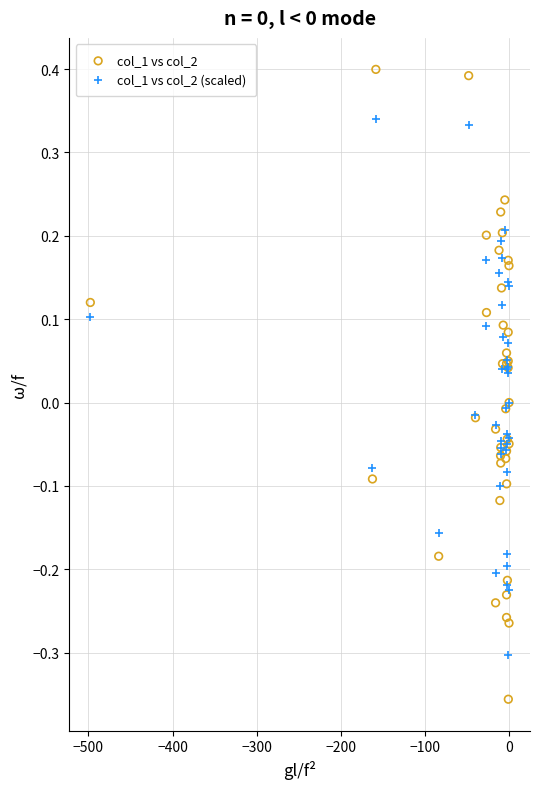

Which series has the largest Y range (max minus min)?

col_1 vs col_2